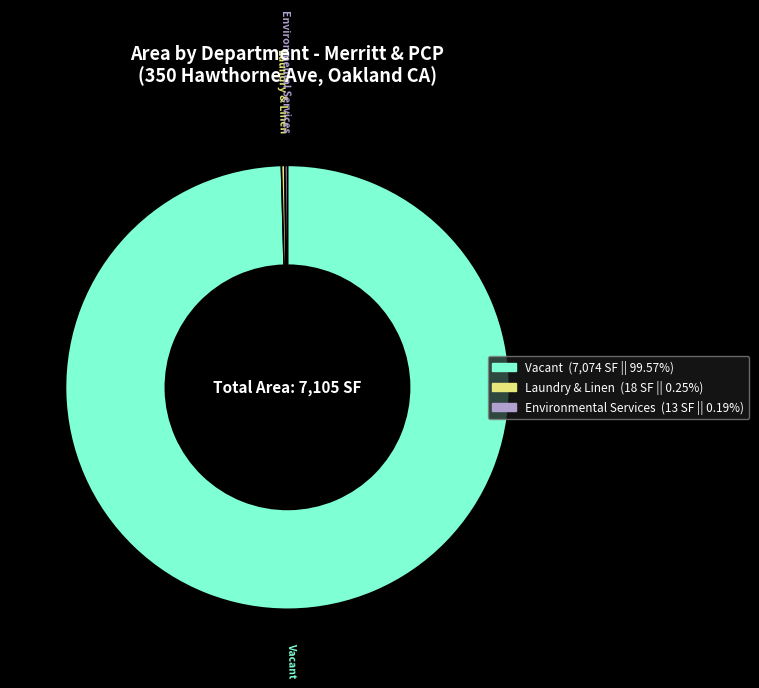

Is there a majority slice in this chart?

Yes